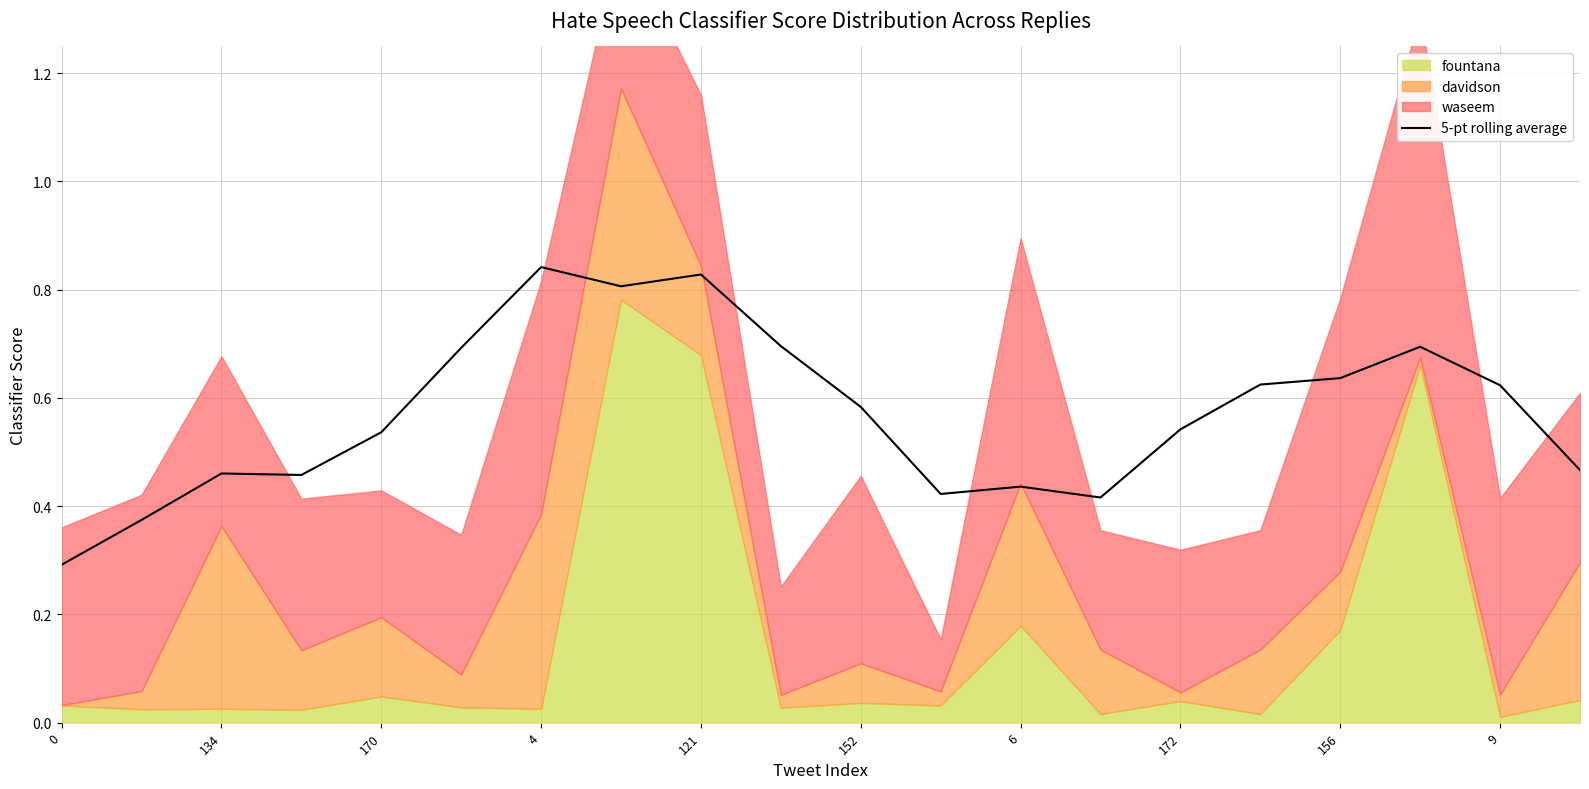

What is the value of the 12th point from the left?

0.4